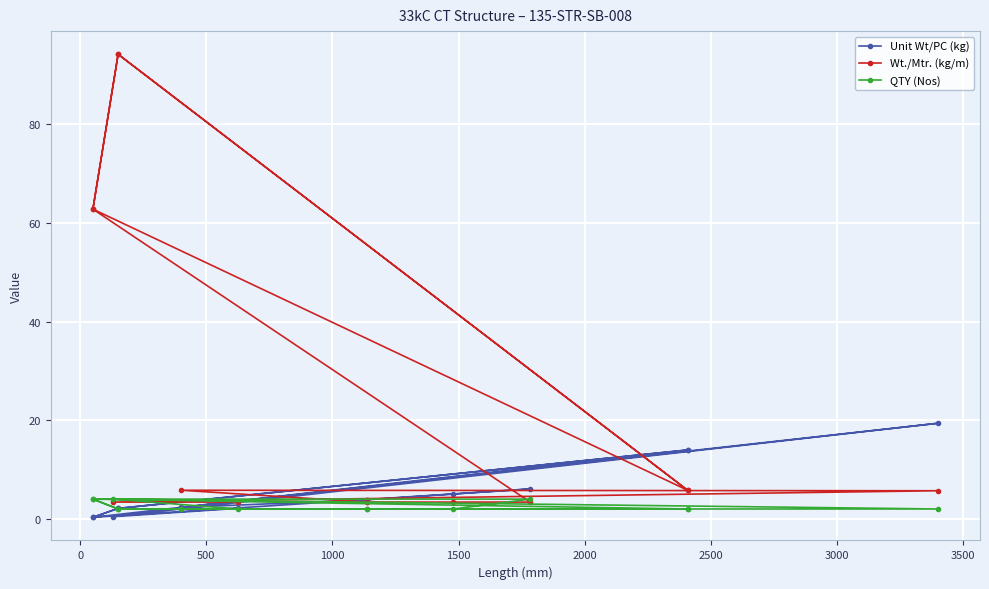

What is the difference between the maximum and minimum values in the Unit Wt/PC (kg) series?

19.1